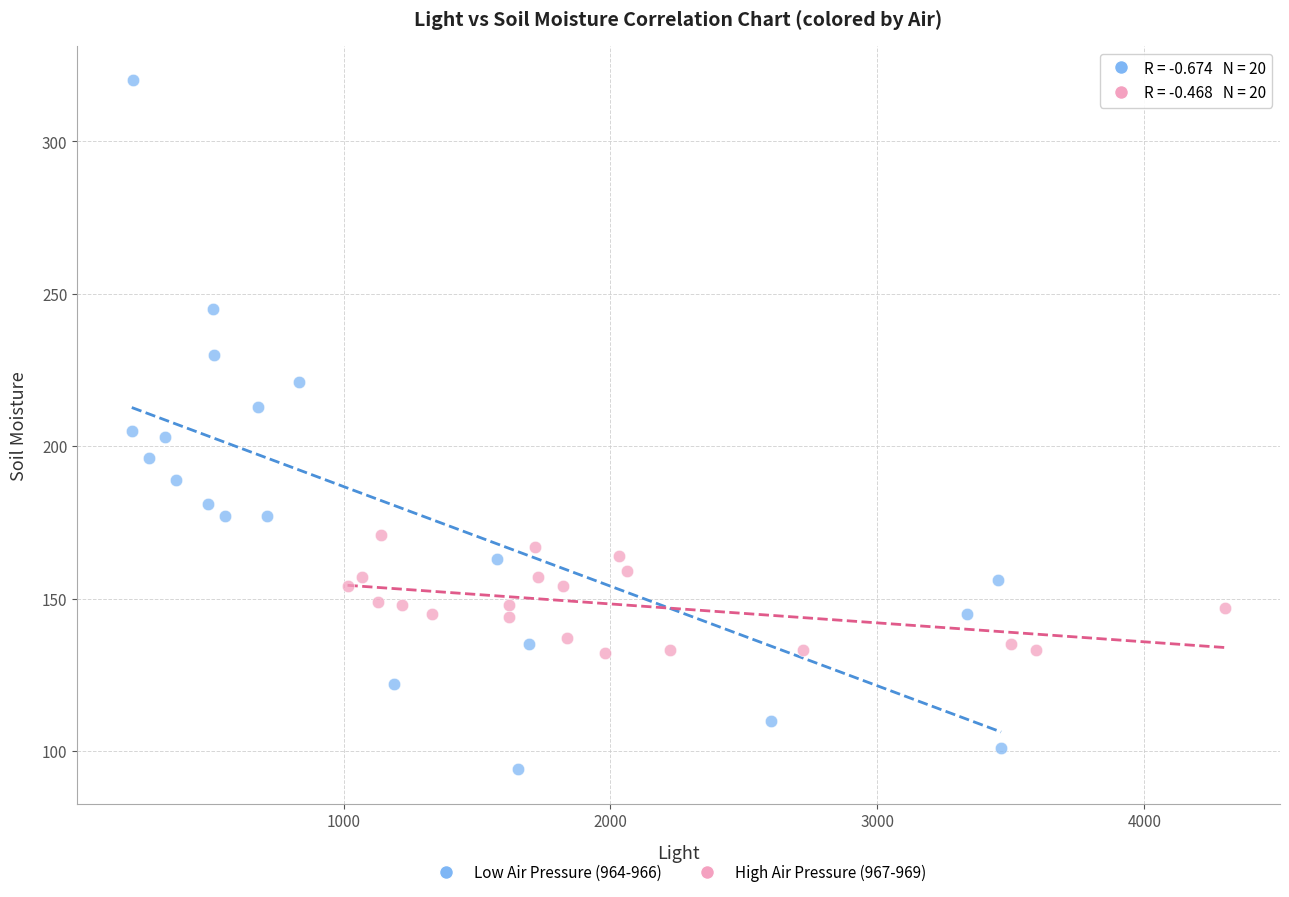

Which series contains the highest Y value?

Low Air Pressure (964-966)